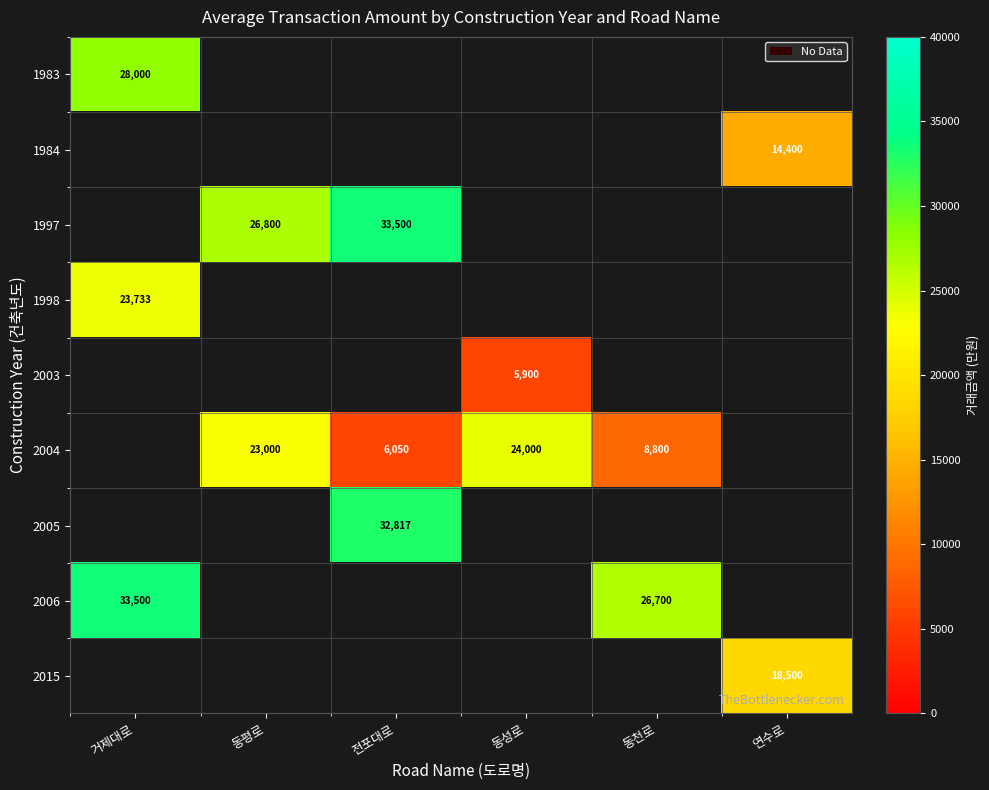

What is the highest value of the 1998 series?

23733.0